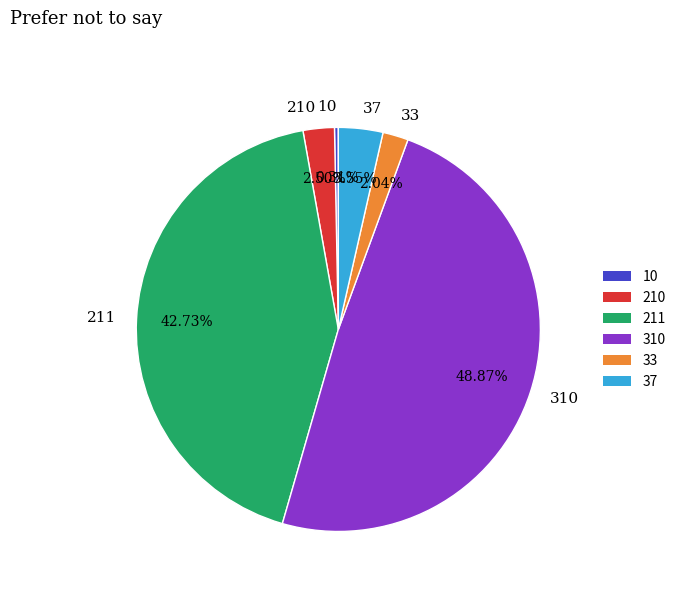

How many segments does this pie chart have?

6